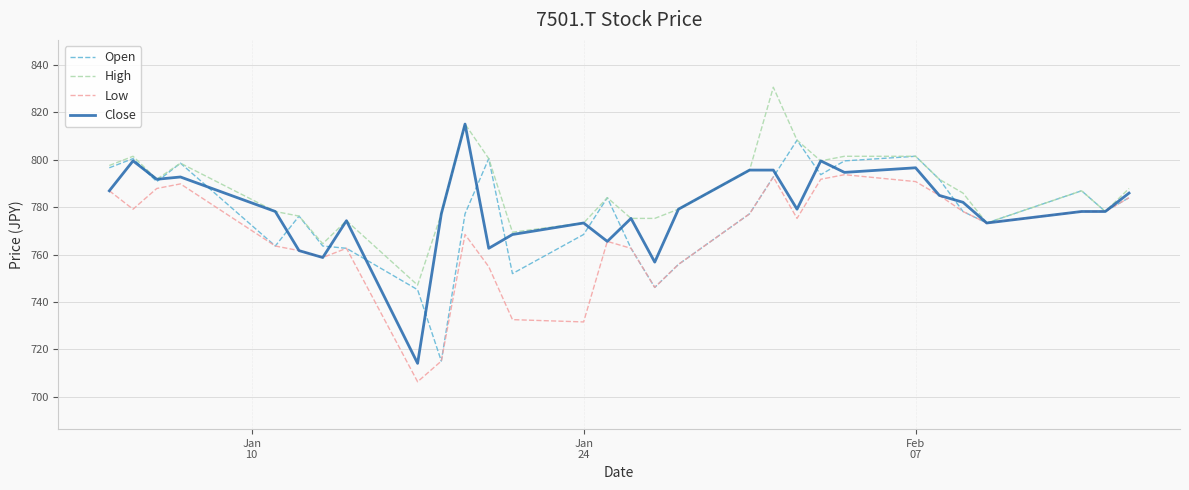

How many distinct data groups are displayed?

4